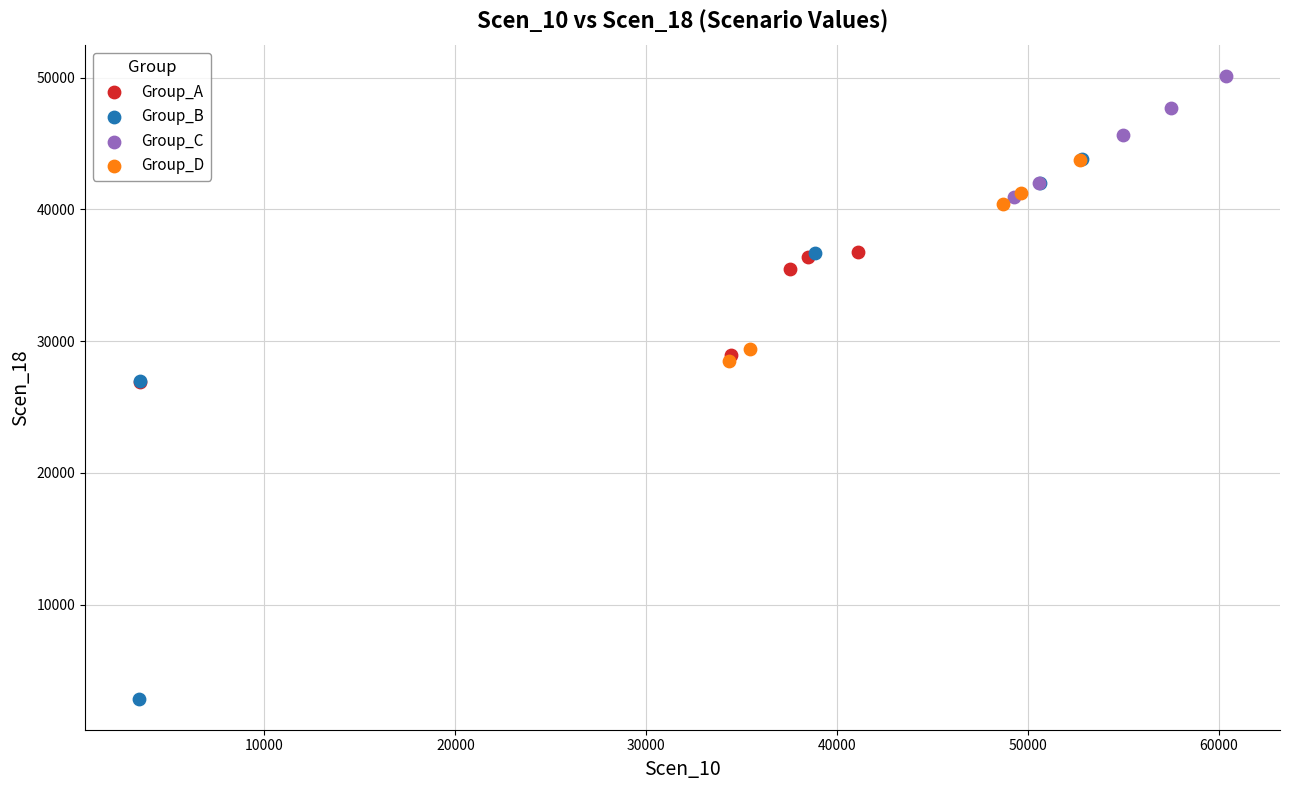

Which series contains the lowest Y value?

Group_B